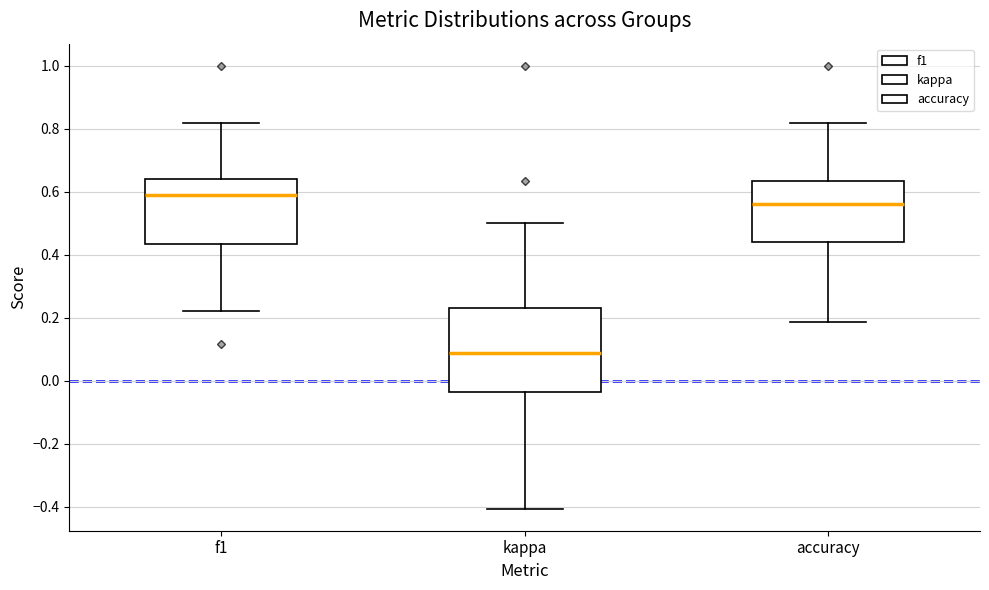

Reading left to right, read every box against the y-axis: the position of its median line, the range the box covers, and the ends of its whiskers. The values are not printed on the chart, so give them approximately, as read against the axis.

f1: median 0.60, box 0.44 to 0.64, whiskers 0.22 to 0.82
kappa: median 0.08, box -0.04 to 0.24, whiskers -0.40 to 0.50
accuracy: median 0.56, box 0.44 to 0.64, whiskers 0.18 to 0.82